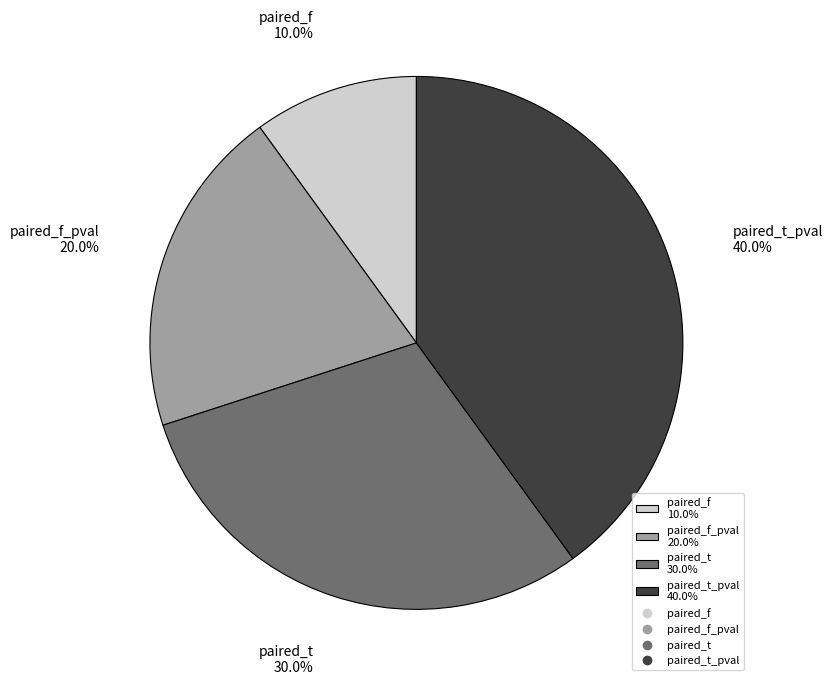

What is the ratio of the value at paired_f 10.0% to the value at paired_f_pval 20.0%?

0.5